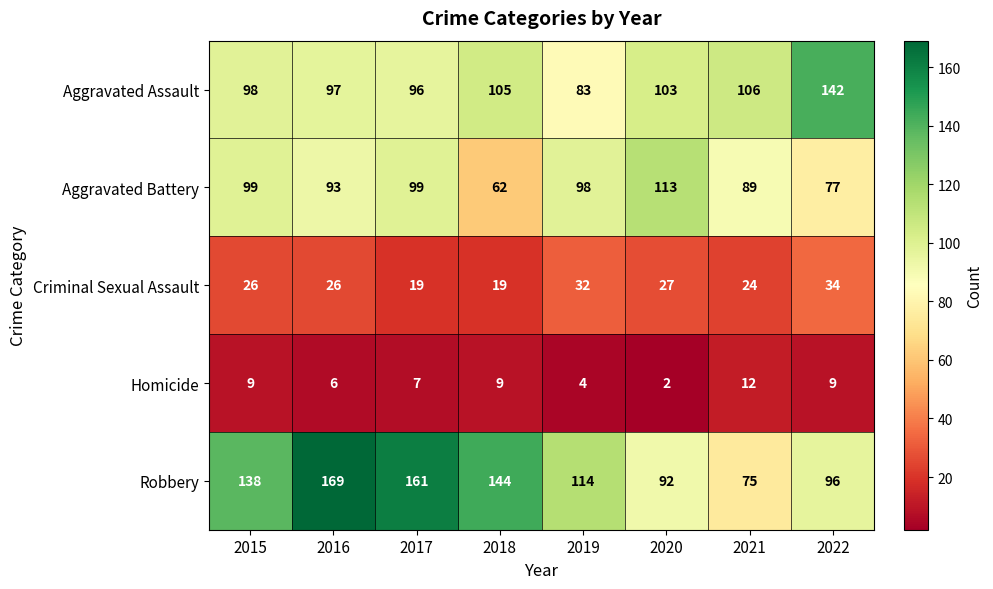

The Criminal Sexual Assault series shows 19 at 2018. True or false?

True